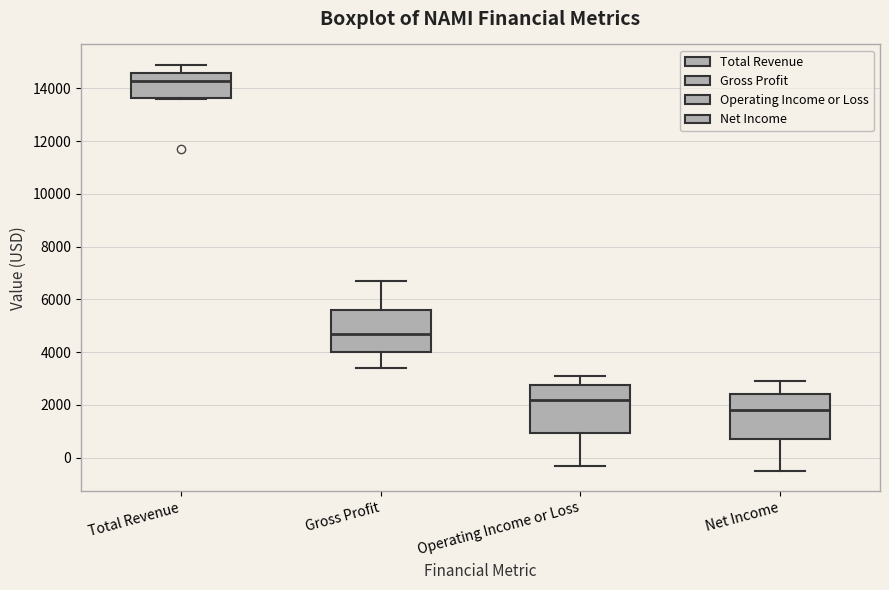

Reading left to right, read every box against the y-axis: the position of its median line, the range the box covers, and the ends of its whiskers. The values are not printed on the chart, so give them approximately, as read against the axis.

Total Revenue: median 14400, box 13600 to 14600, whiskers 13600 to 15000
Gross Profit: median 4800, box 4000 to 5600, whiskers 3400 to 6800
Operating Income or Loss: median 2200, box 1000 to 2800, whiskers -200 to 3200
Net Income: median 1800, box 800 to 2400, whiskers -400 to 3000